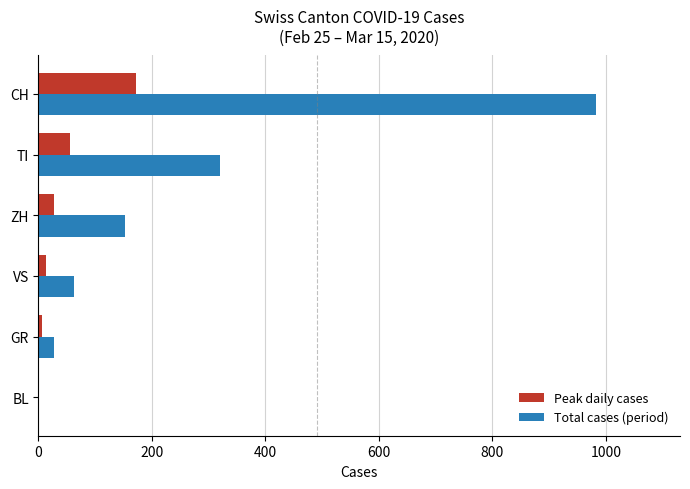

At which category does the chart reach its peak across all series?

CH